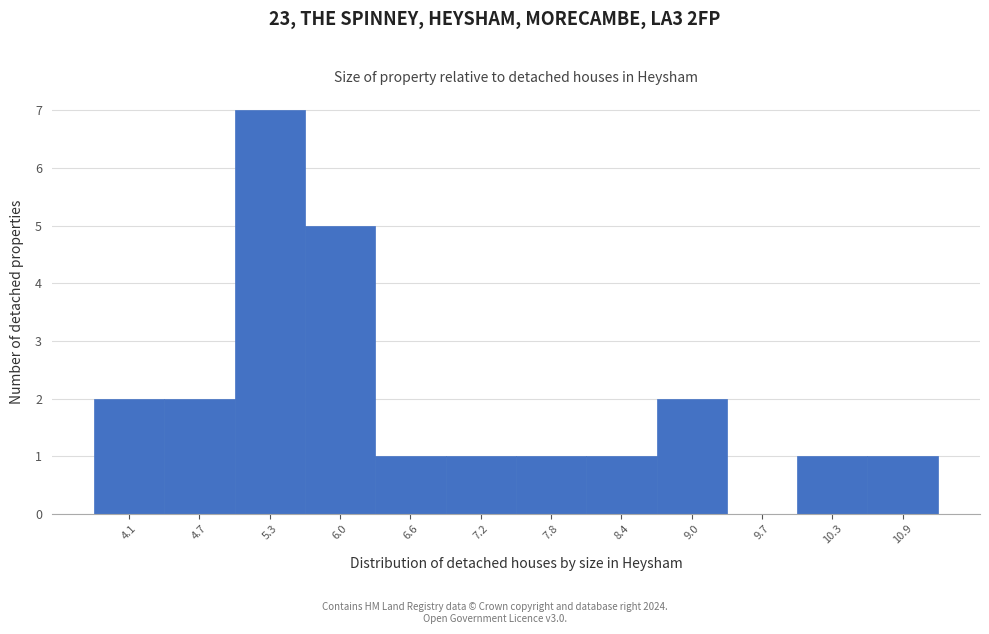

Reading left to right, list every bar in this chart as the range it spans on the x-axis followed by its height. Neither the bar edges nor the heights are printed on the chart, so give them approximately, as read against the axes.

3.8 to 4.4: 2
4.4 to 5.0: 2
5.0 to 5.7: 7
5.7 to 6.3: 5
6.3 to 6.9: 1
6.9 to 7.5: 1
7.5 to 8.1: 1
8.1 to 8.7: 1
8.7 to 9.4: 2
9.4 to 10.0: 0
10.0 to 10.6: 1
10.6 to 11.2: 1